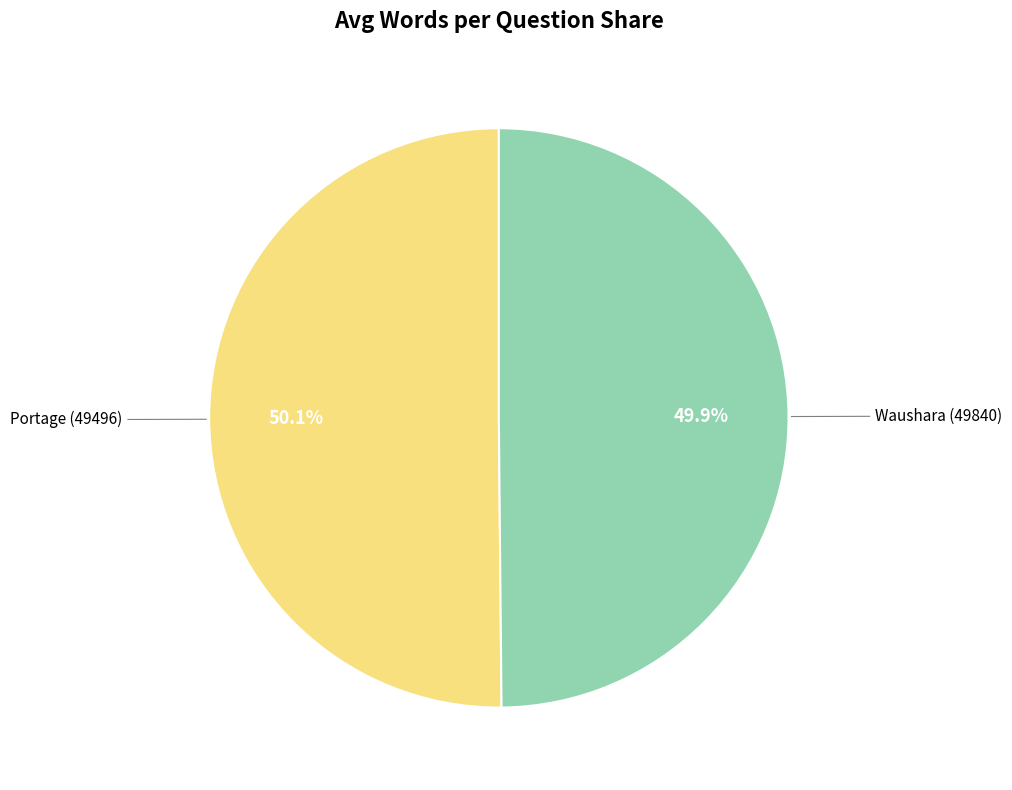

Is there any slice that represents more than half of the pie?

Yes